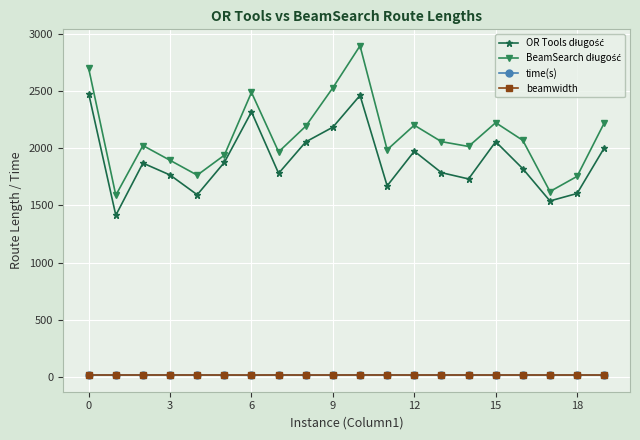

At how many categories does at least one series exceed 1288?

20